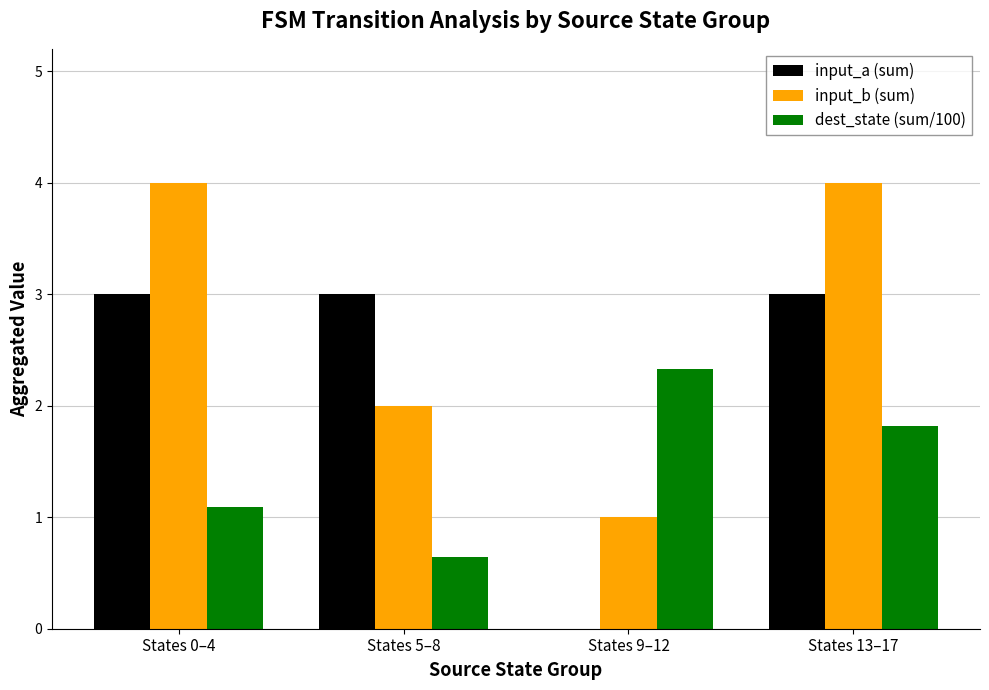

The value of input_a (sum) at States 9–12 is -1.0. True or false?

False